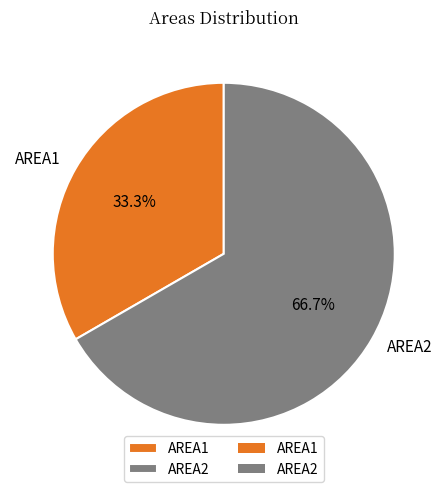

To the nearest percent, what is the difference between the AREA2 and AREA1 slice percentages?

33%